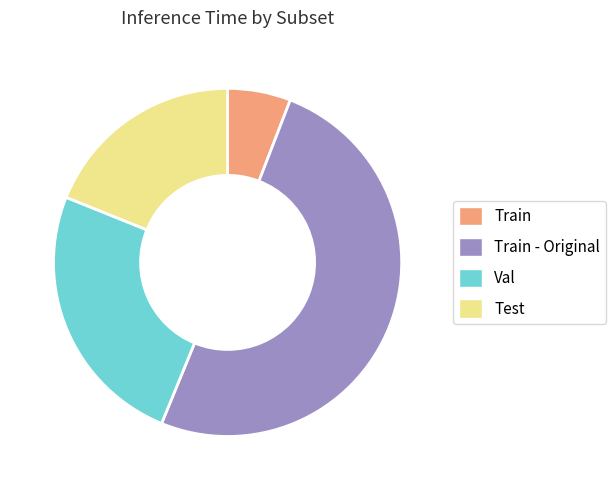

Does any single category account for the majority?

Yes